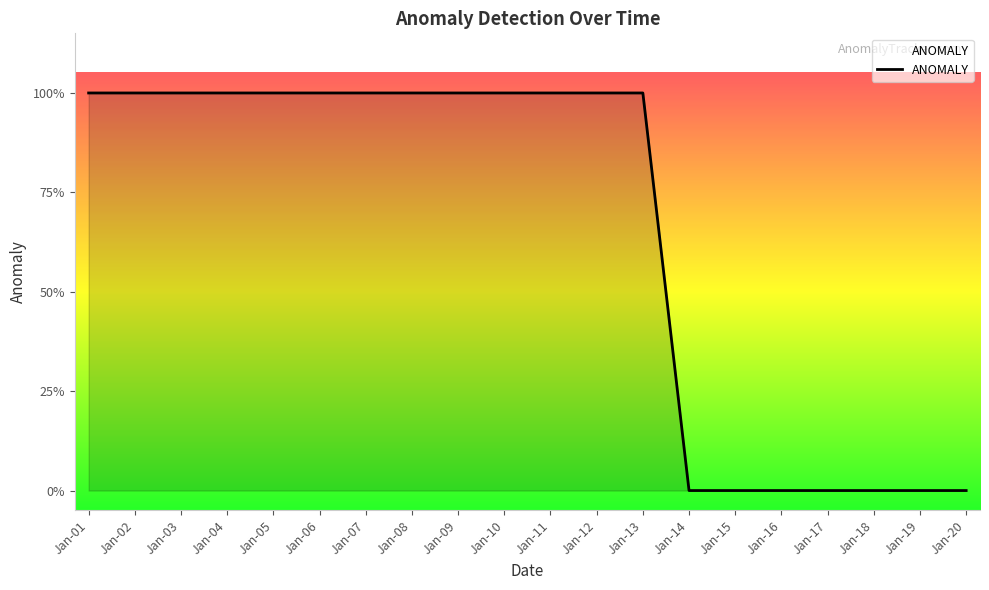

What is the ratio of the value at Jan-07 to the value at Jan-13?

1.0